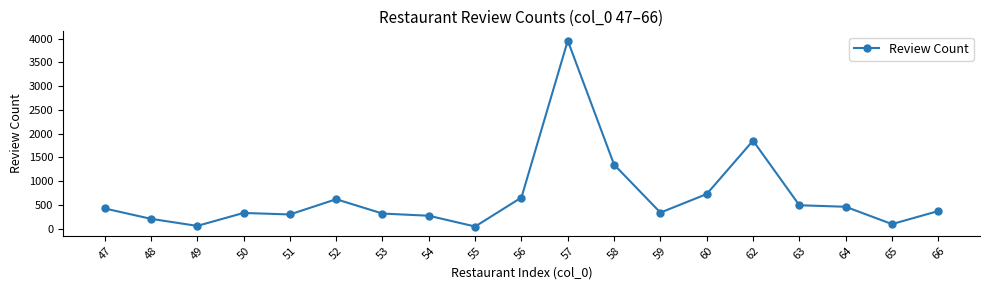

The value at 66 is 648. True or false?

False